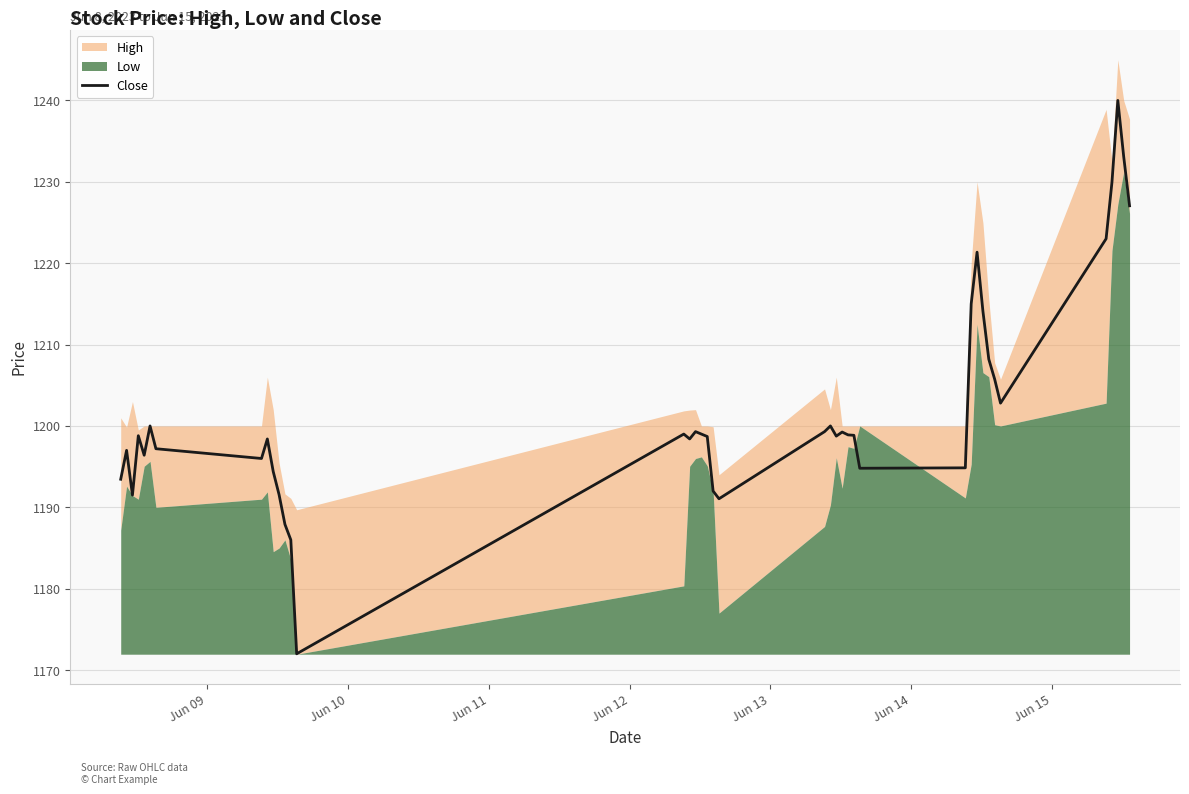

Does the chart display data point markers on the line(s)?

No